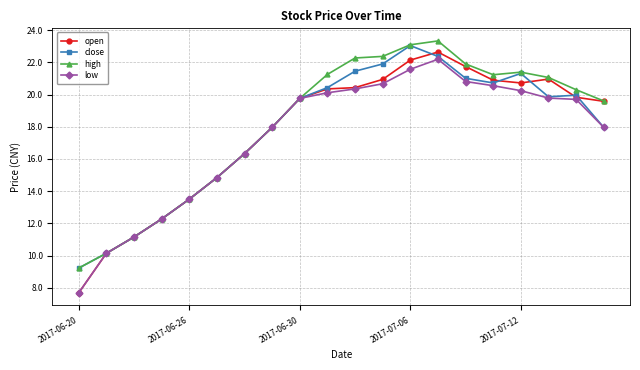

What are all the series names shown in the legend?

open, close, high, low